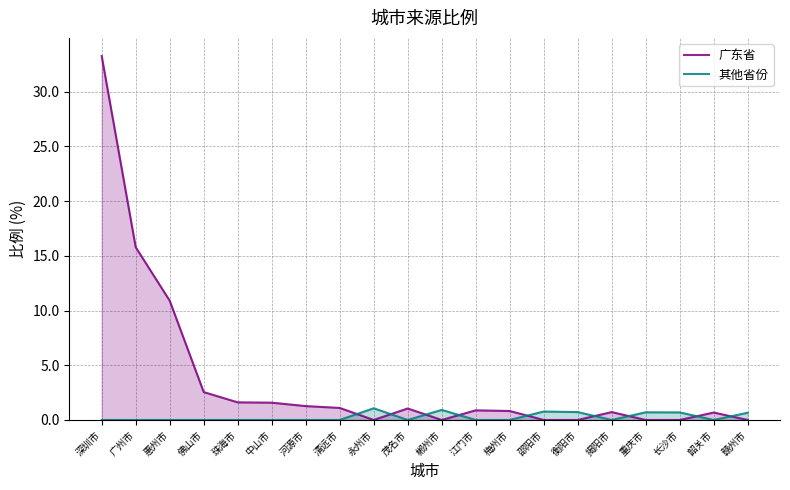

How many series are shown in this chart?

2